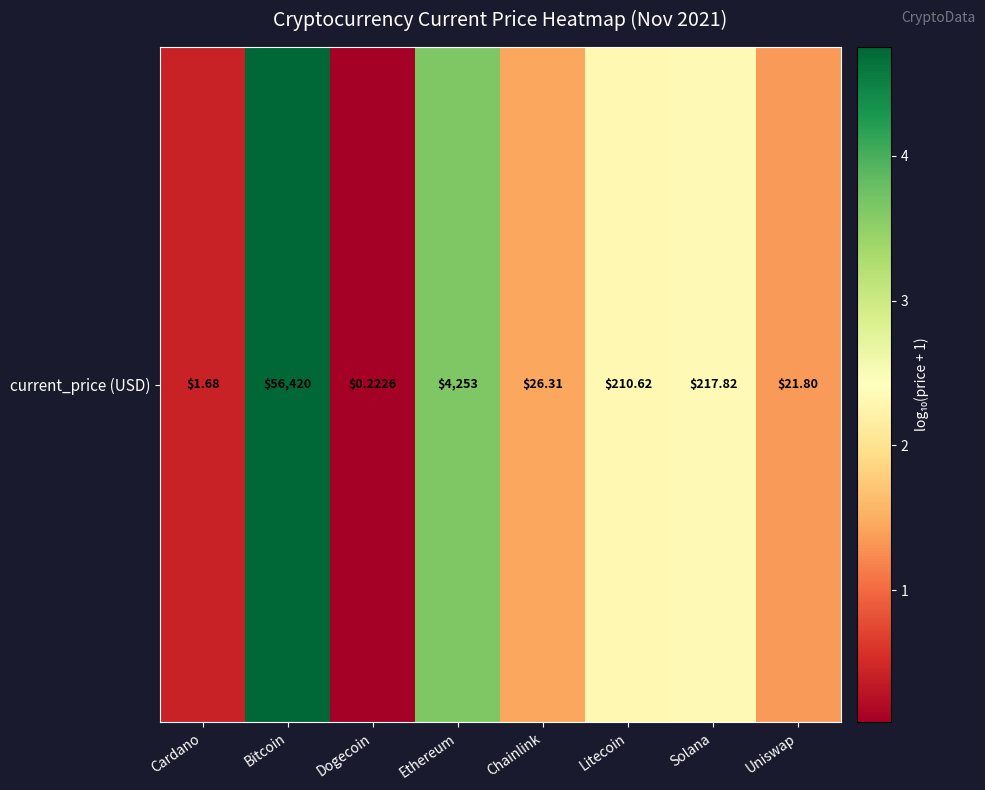

List the labels in order of value, smallest first.

Dogecoin, Cardano, Uniswap, Chainlink, Litecoin, Solana, Ethereum, Bitcoin